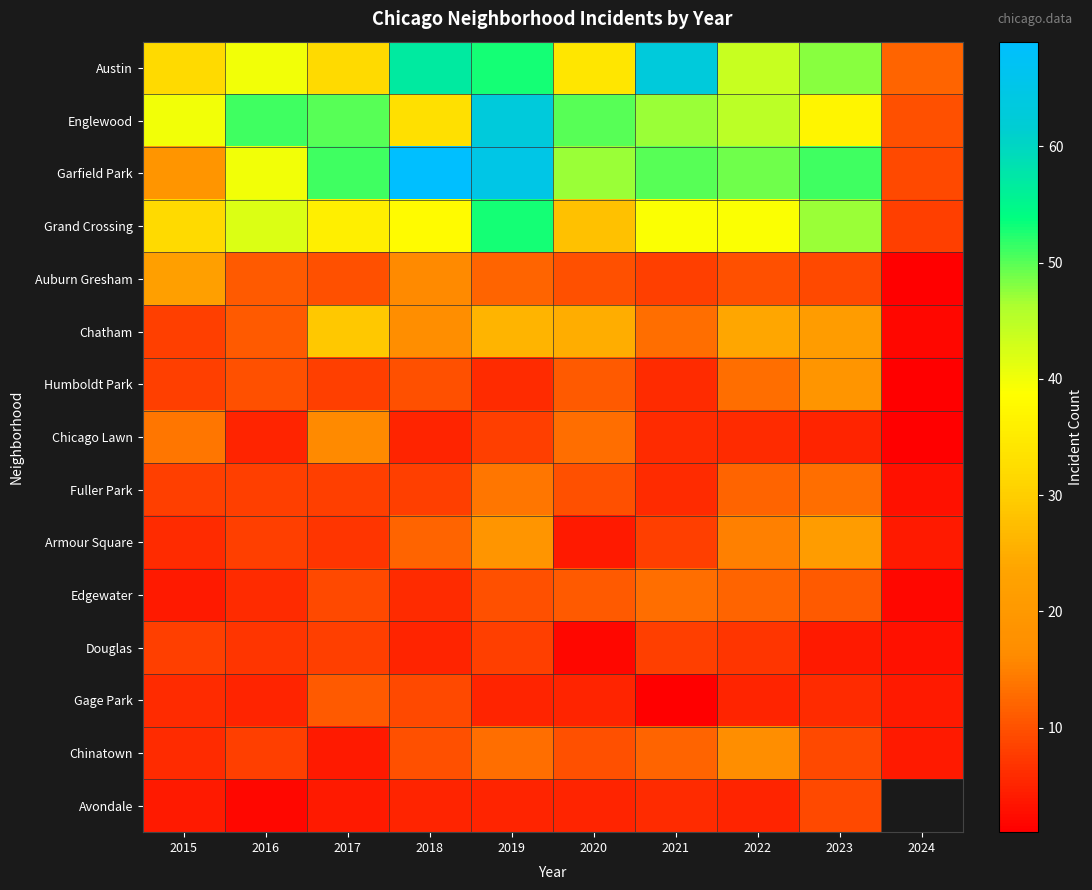

What is the approximate value of Chatham at 2024?

2.0